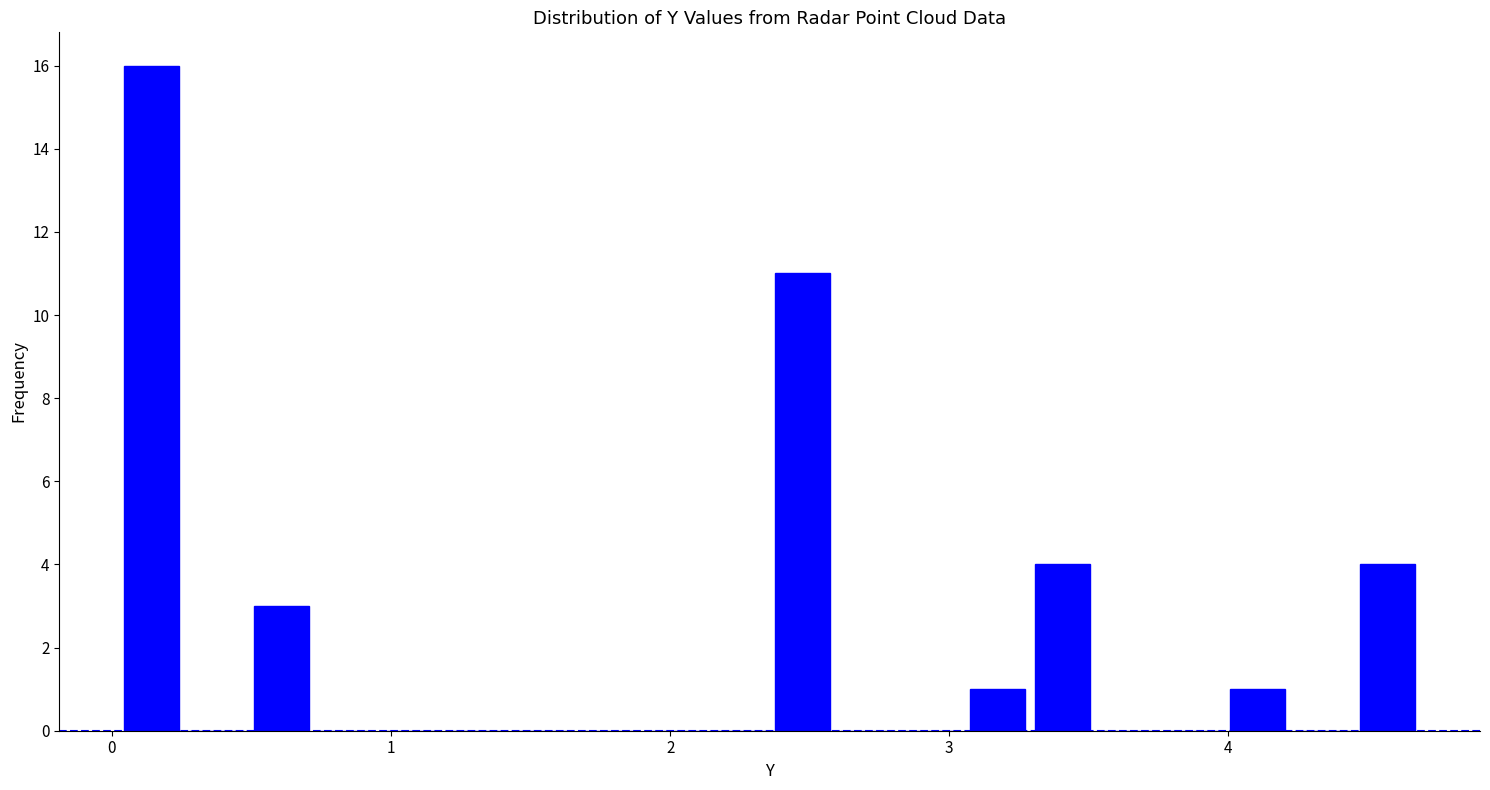

Around what value on the x-axis is the tallest bar? Give the approximate position of its centre, as read against the axis.

0.1